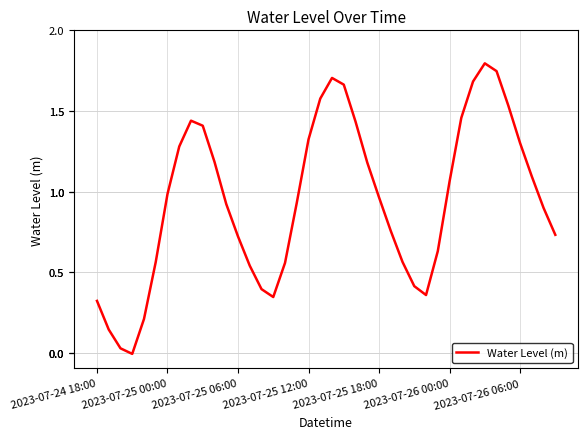

What is the maximum value shown in the chart?

1.8